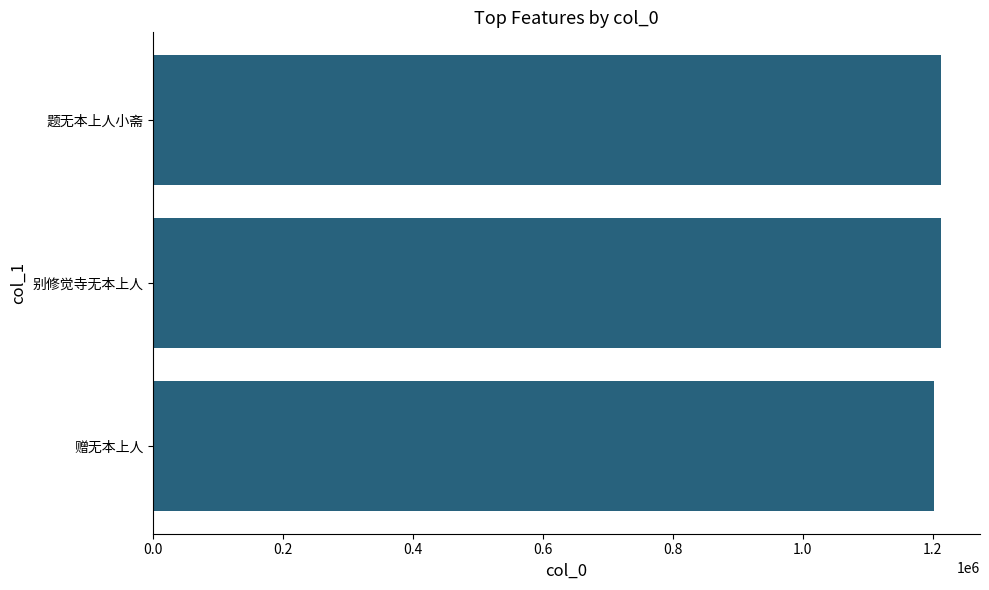

Is it true that the value at 赠无本上人 is 1201649?

True